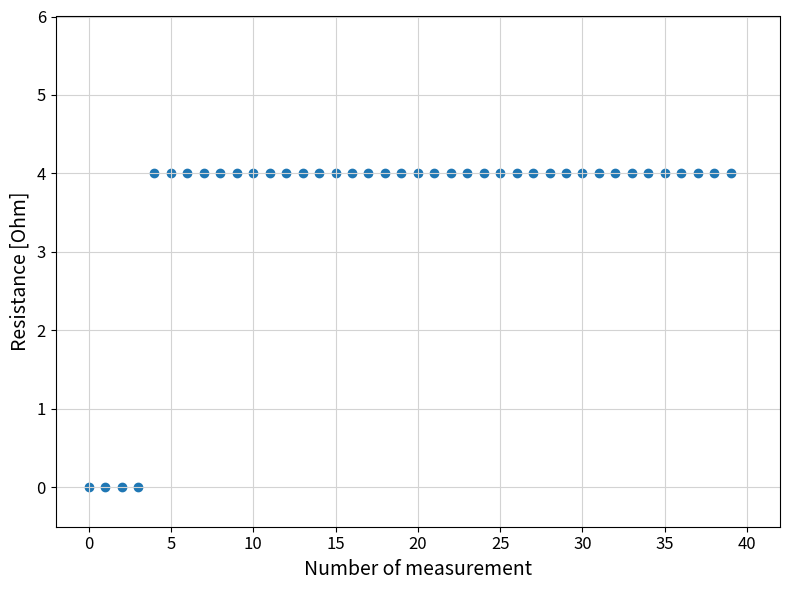

What is the range of Y values (max minus min)?

4